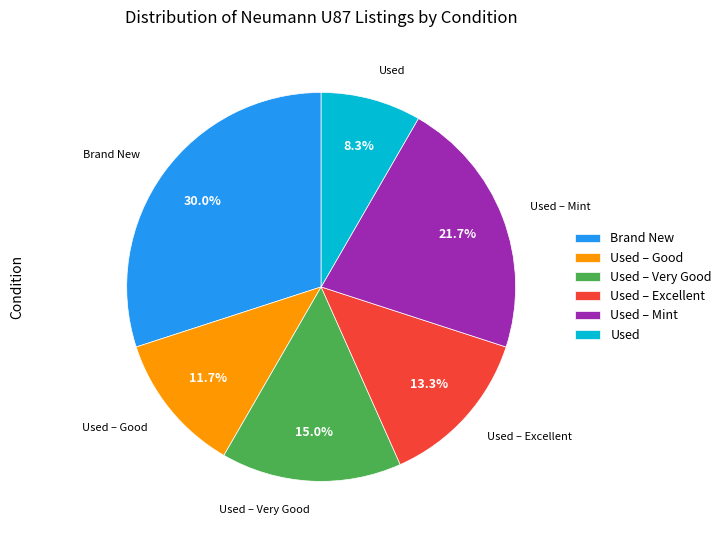

What portion of the pie excludes Used – Excellent?

86.7%